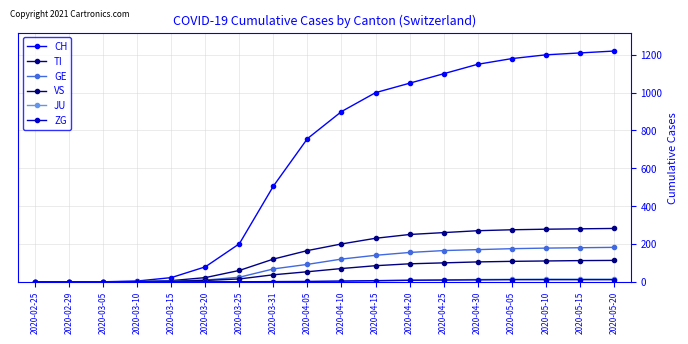

What is the maximum value shown in the chart?

1220